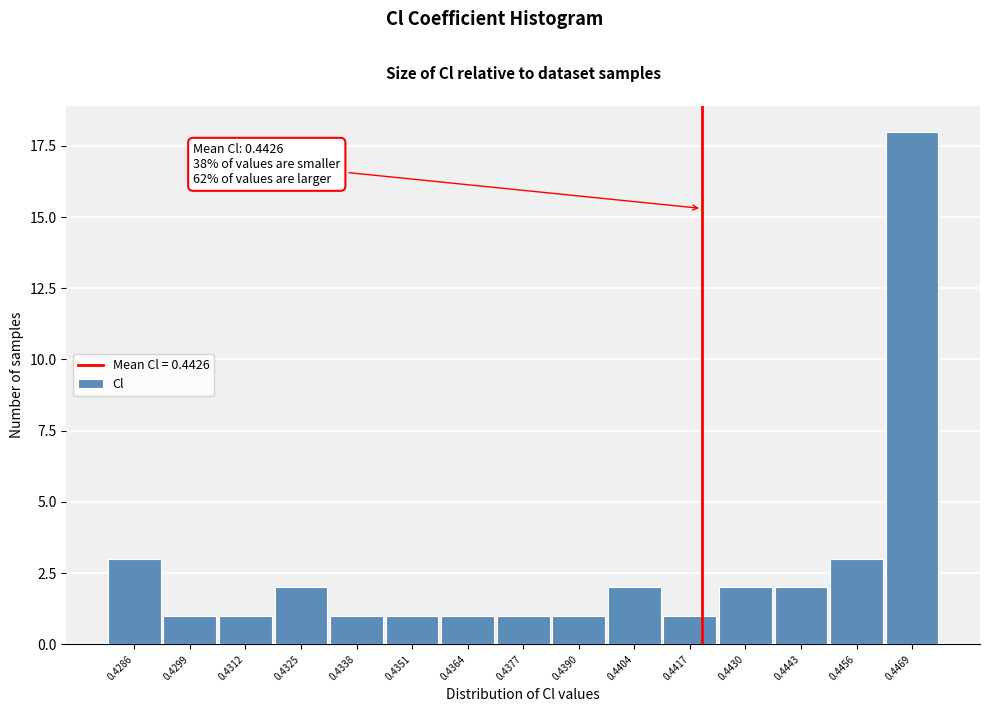

Reading left to right, transcribe all the data shown in this chart.

3	1	1	2	1	1	1	1	1	2	1	2	2	3	18